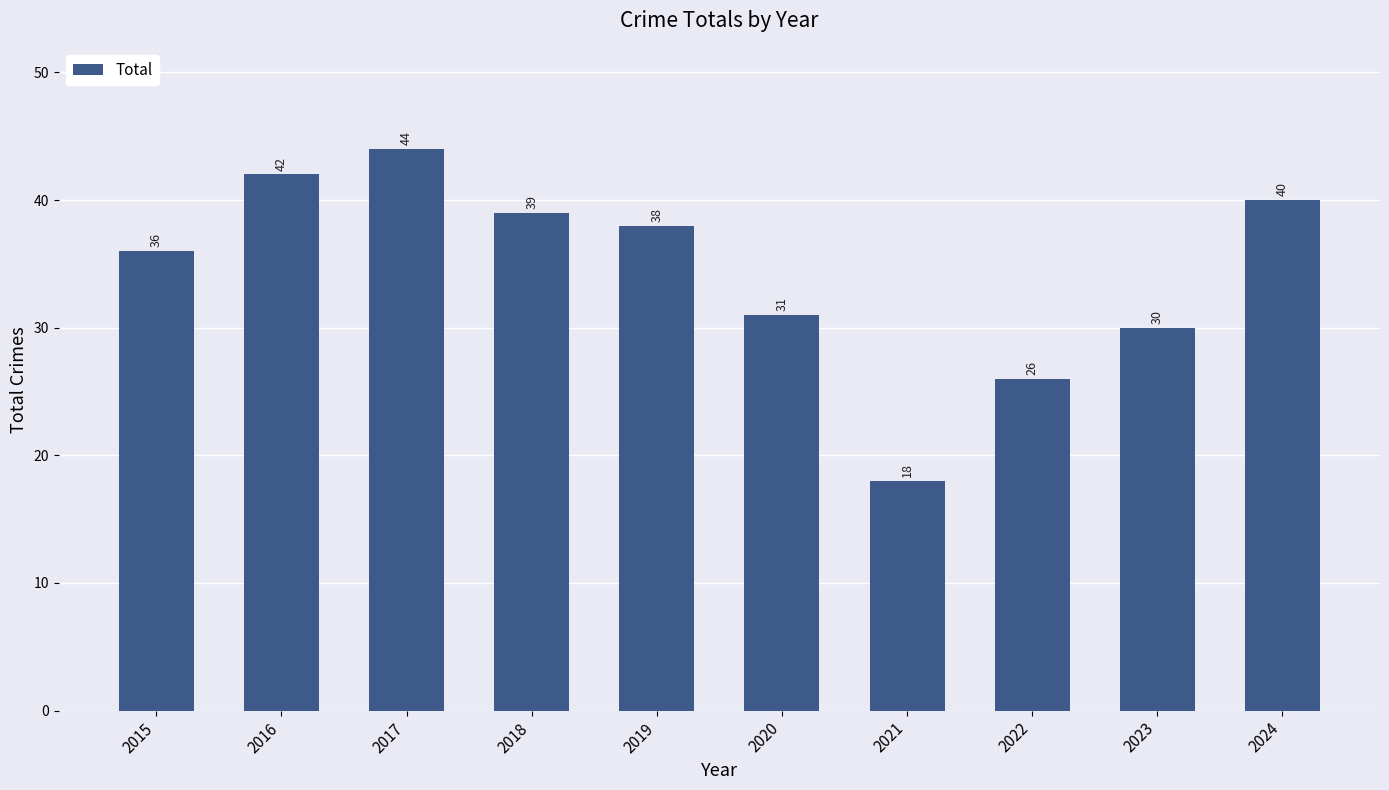

List the labels in order of value, smallest first.

2021, 2022, 2023, 2020, 2015, 2019, 2018, 2024, 2016, 2017